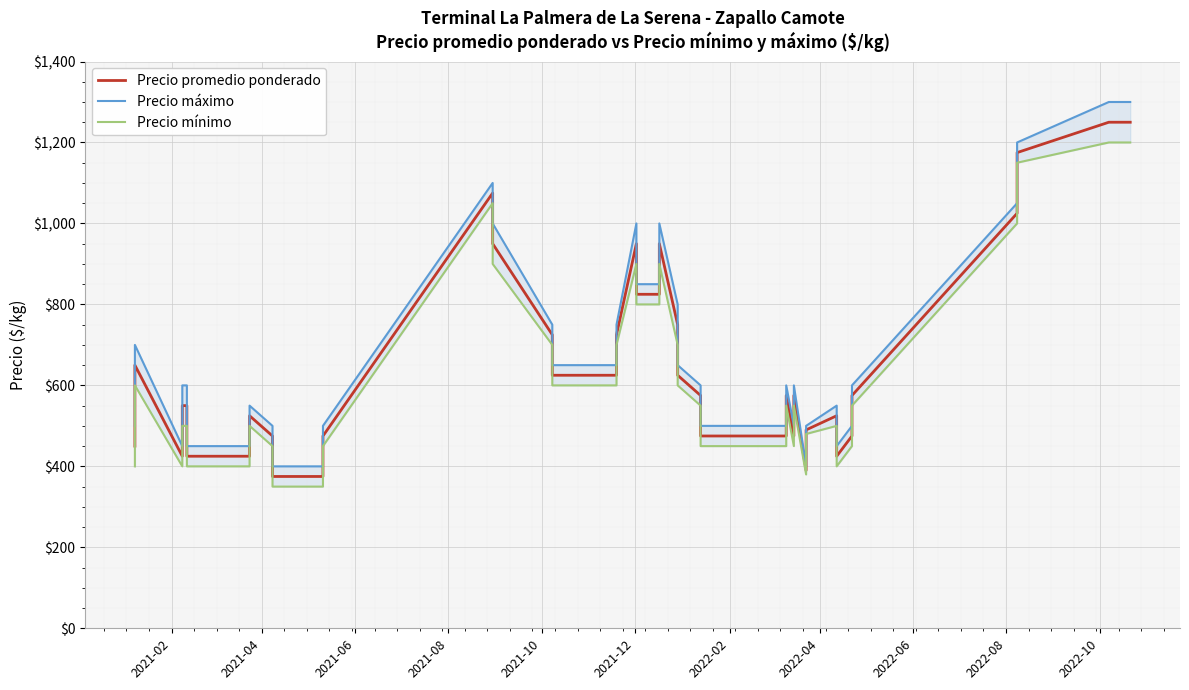

What is the greatest value displayed?

1300